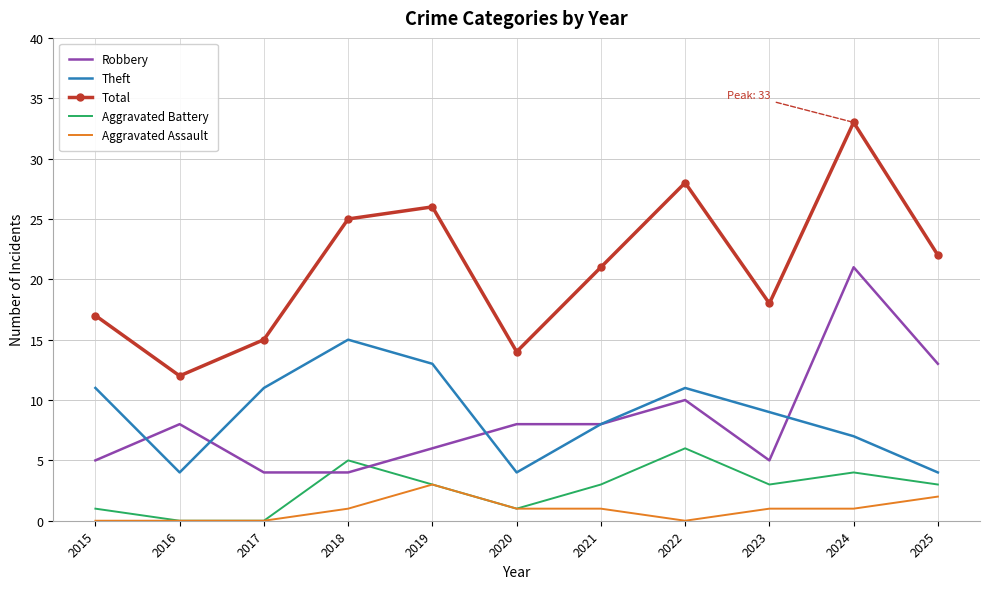

Which category has the highest value in the Theft series?

2018